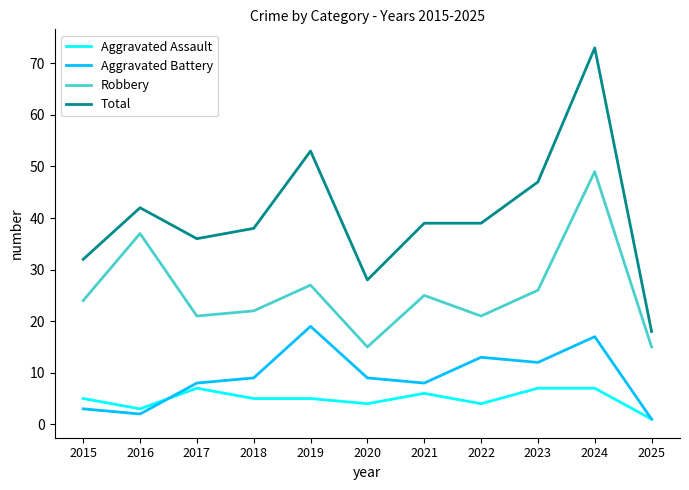

True or false: Aggravated Assault has a value of 9 at 2019.

False